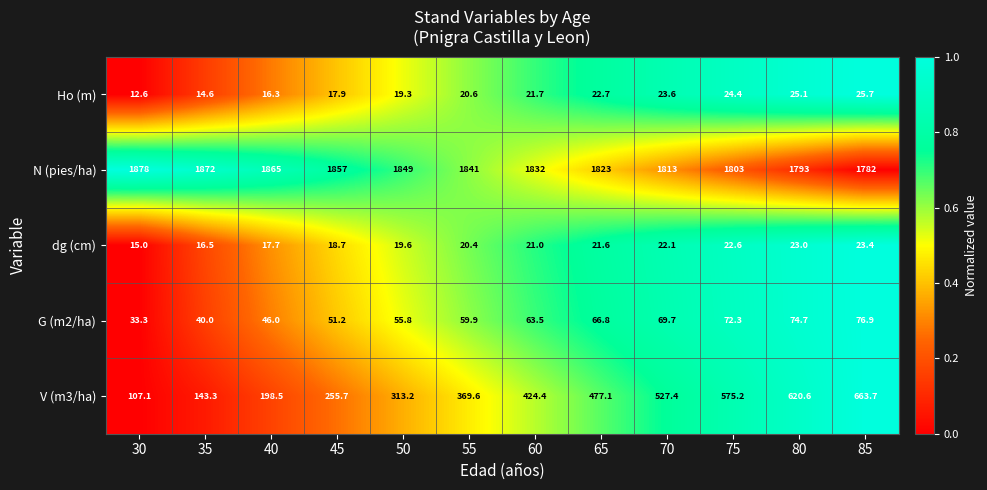

Which series has the largest total across all categories?

N (pies/ha)